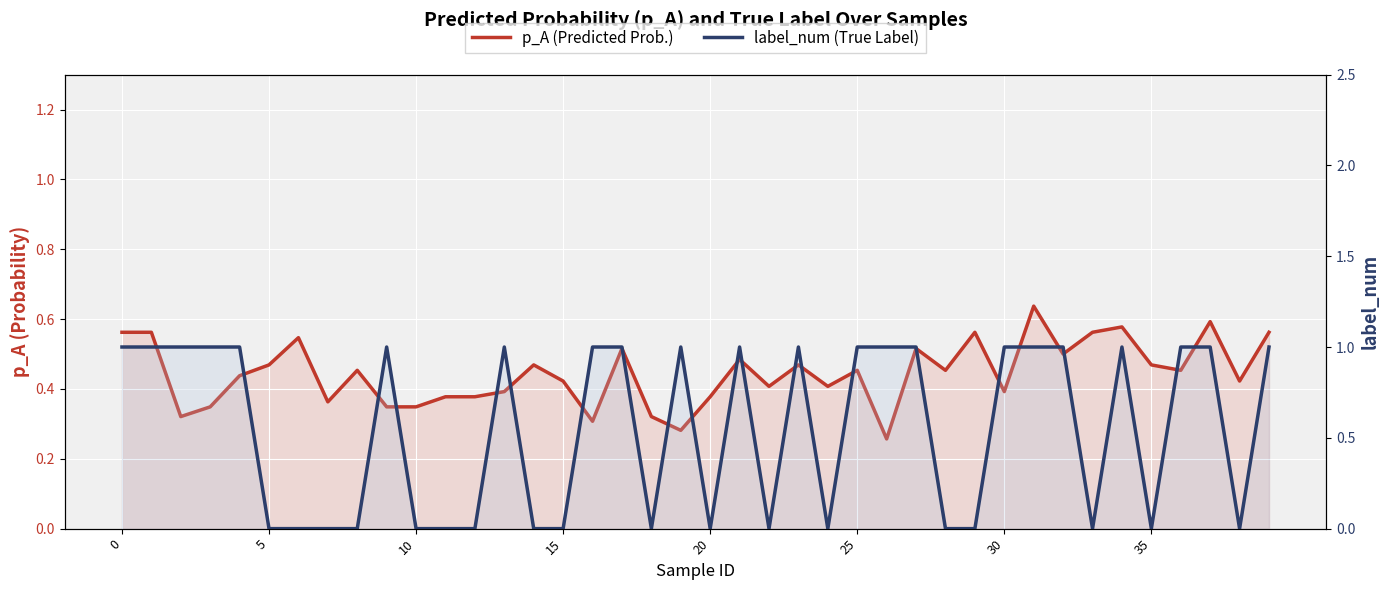

In p_A (Predicted Prob.), how many points are lower than both neighbors (excluding endpoints)?

12